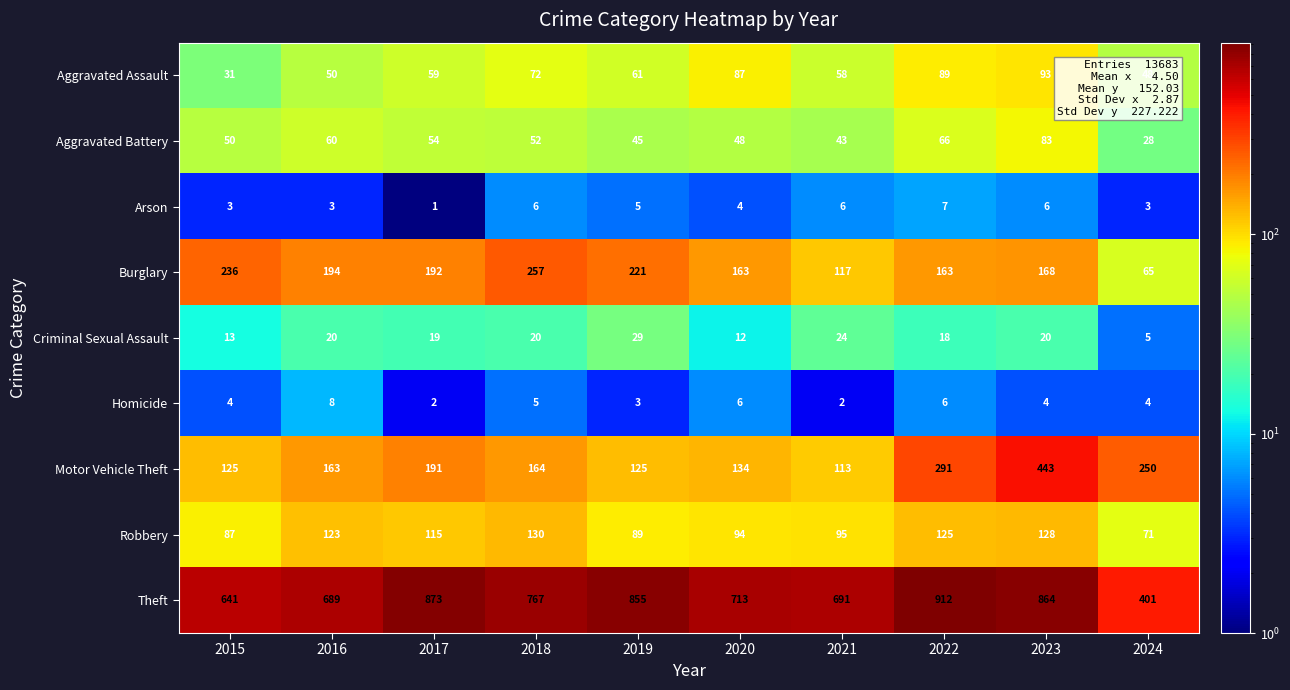

At which label does Burglary reach its minimum?

2024